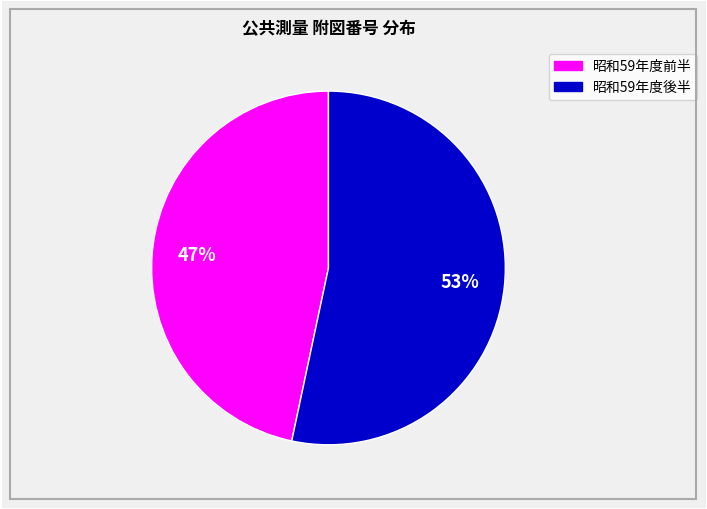

Is there any slice that represents more than half of the pie?

Yes